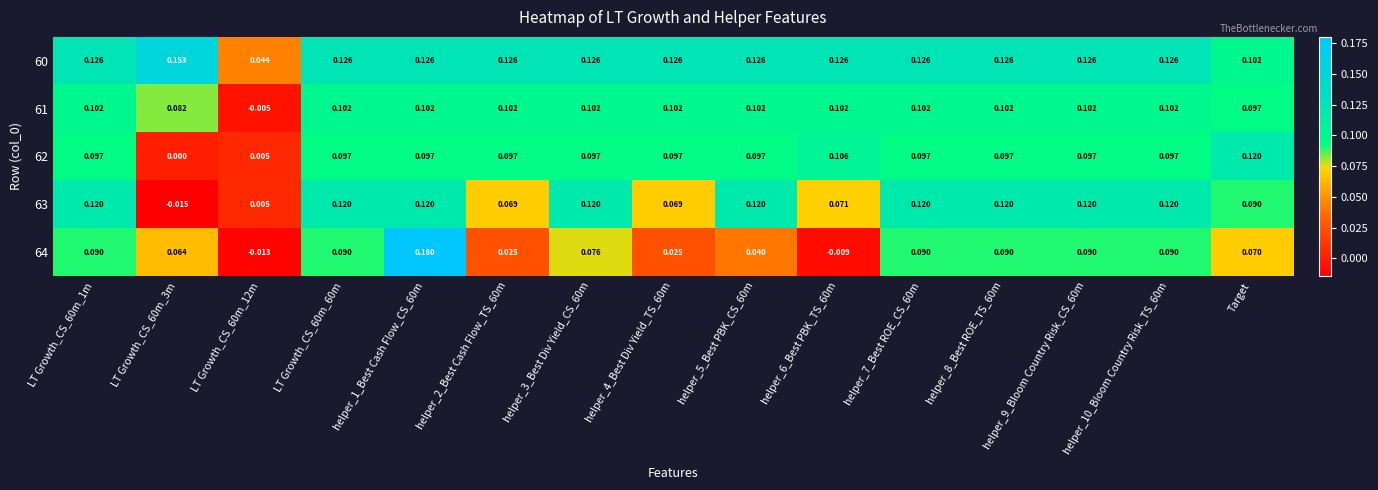

What is the total value across all series at LT Growth_CS_60m_60m?

0.5